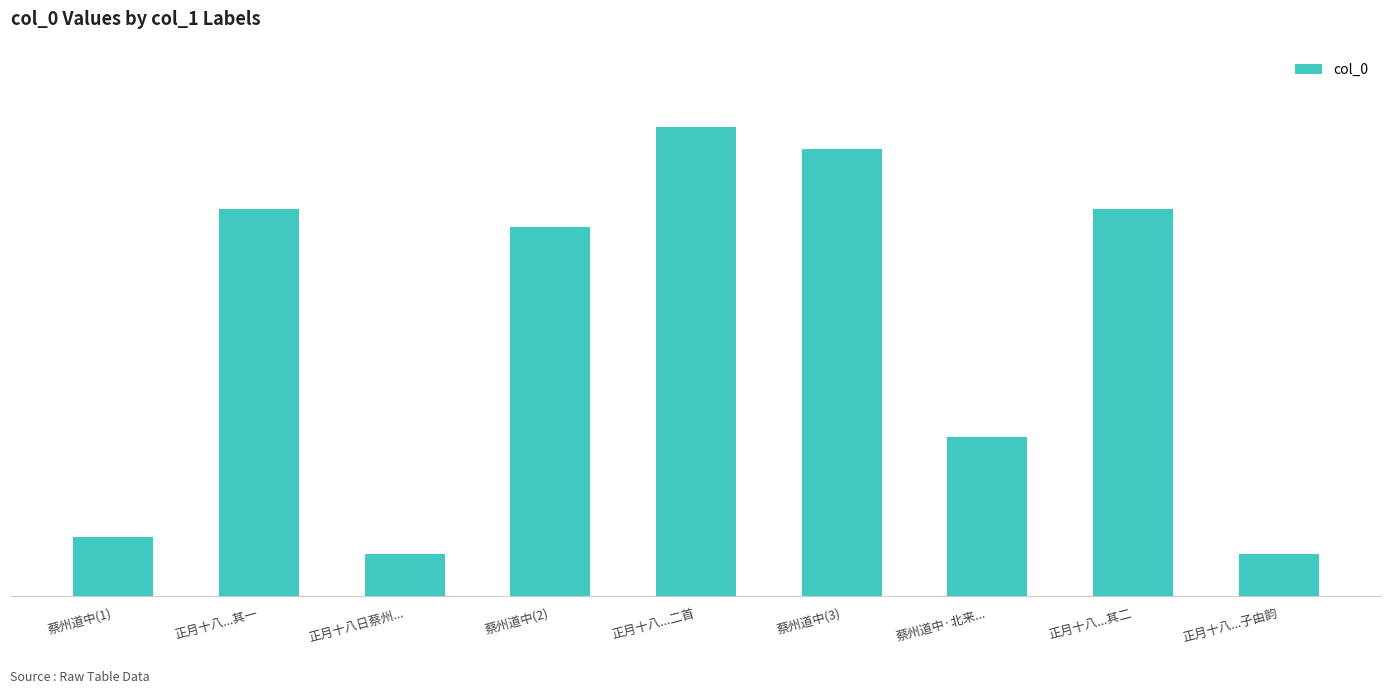

Where is the data nearest to the value 608174?

蔡州道中·北来...